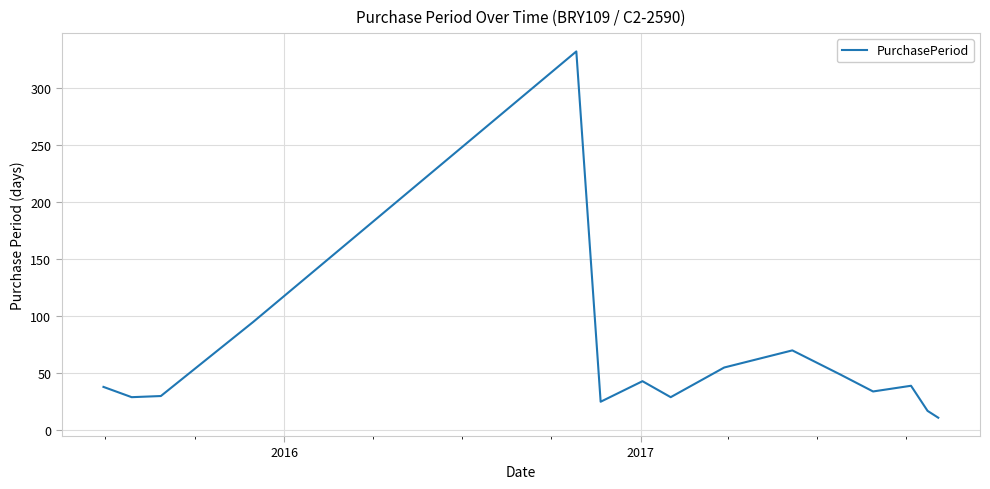

What is the difference between the maximum and minimum values?

321